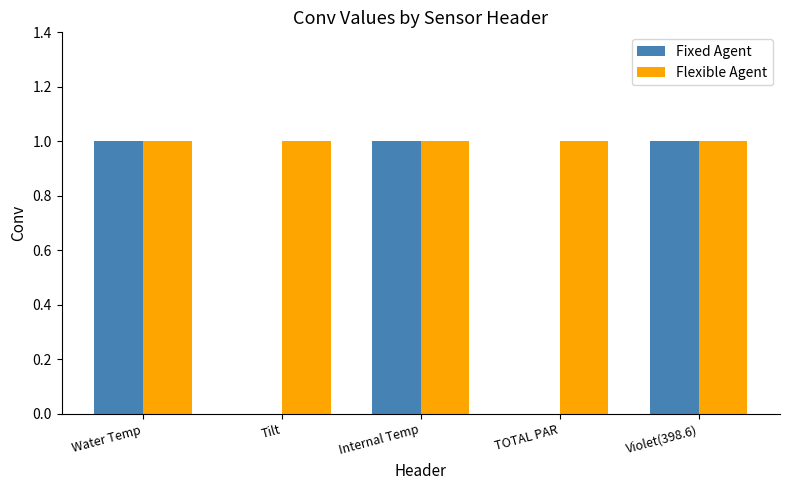

Reading right to left, transcribe all the data shown in this chart.

Fixed Agent: 1	0	1	0	1
Flexible Agent: 1	1	1	1	1